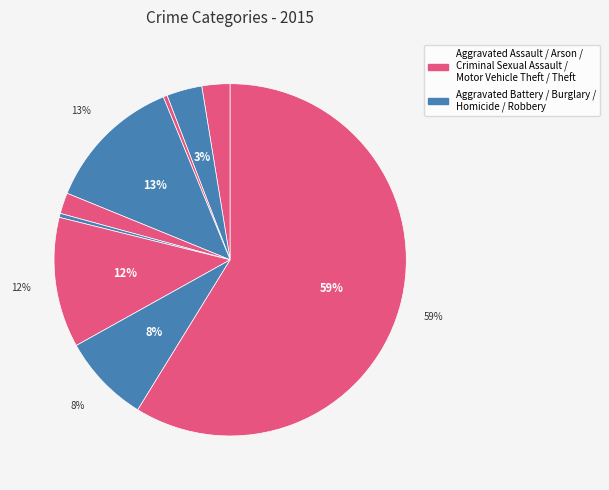

How many segments does this pie chart have?

9